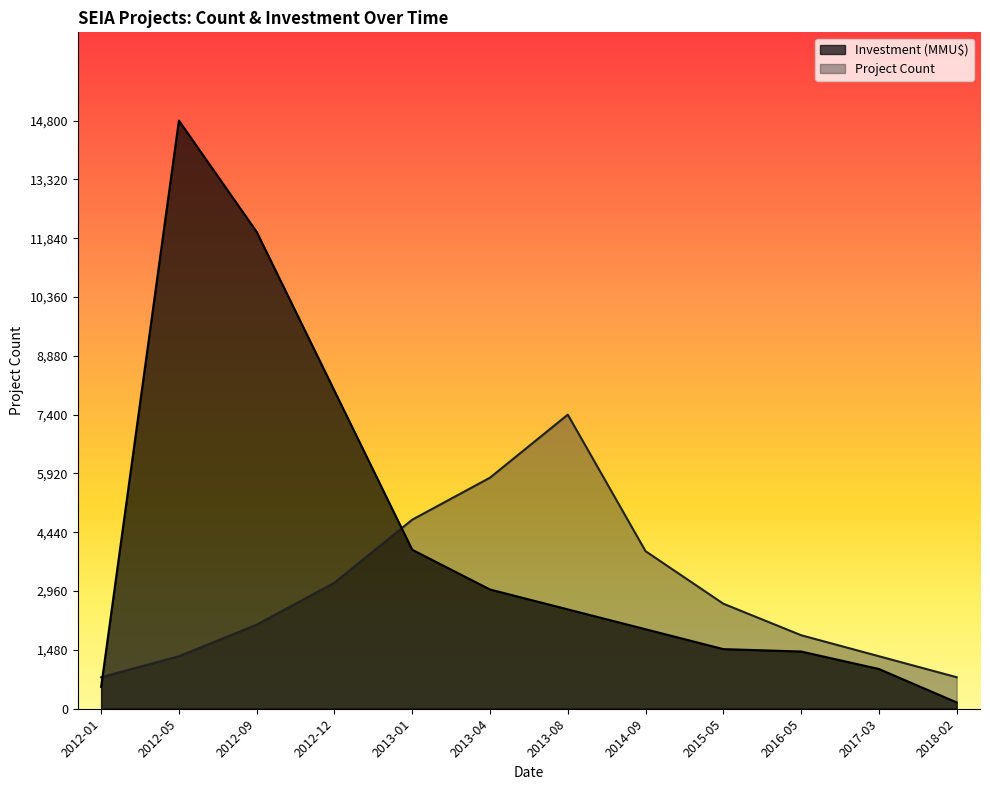

What is the average value of the Project Count series?

2995.2